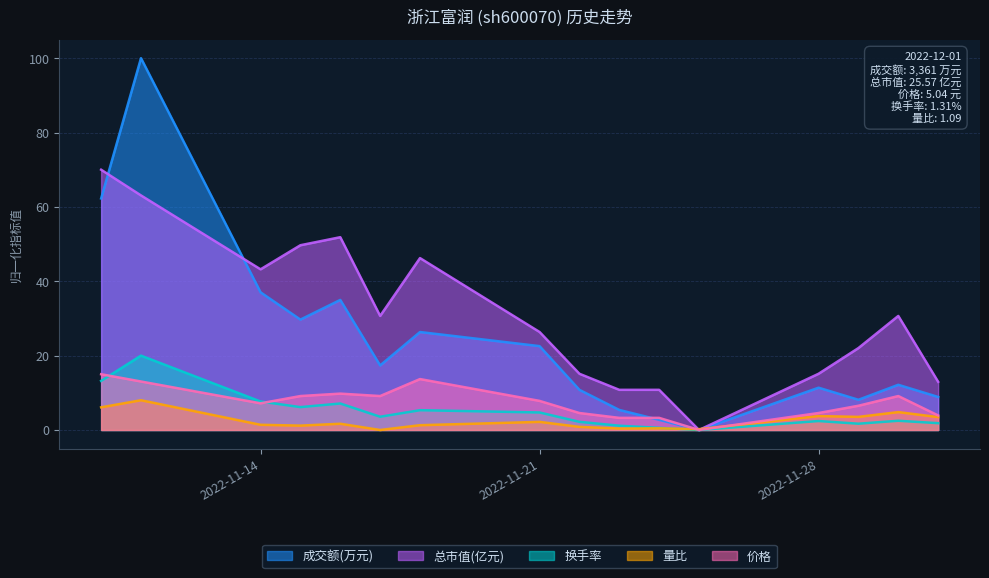

The value of 成交额(万元) at 2022-11-29 is 13.5. True or false?

False